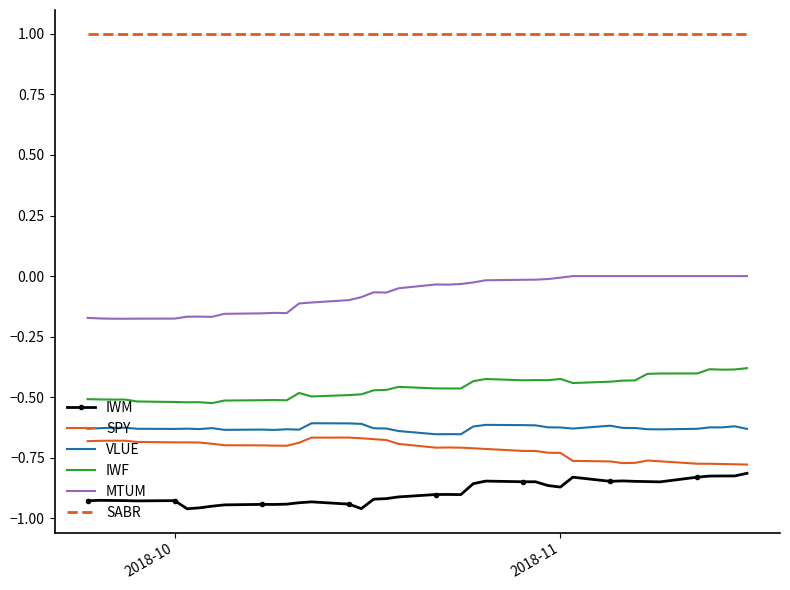

True or false: IWM has more than 2 points higher than both neighbors.

True